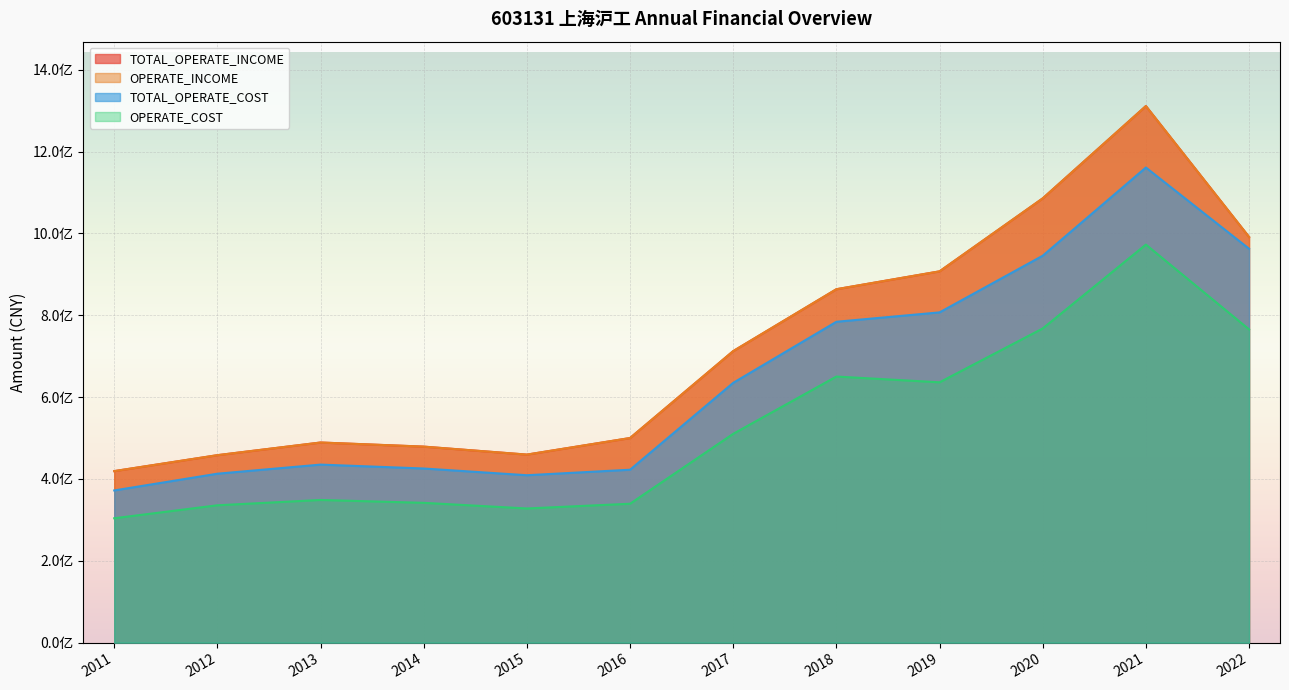

What is the total value across all series at 2019?

3258424247.4